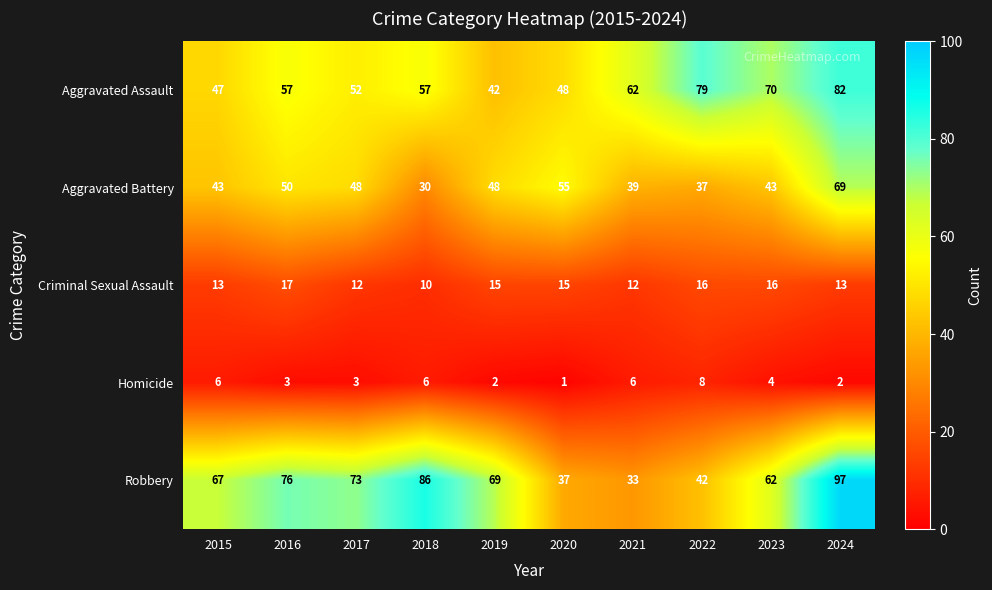

What is the difference between the maximum and minimum values in the Robbery series?

64